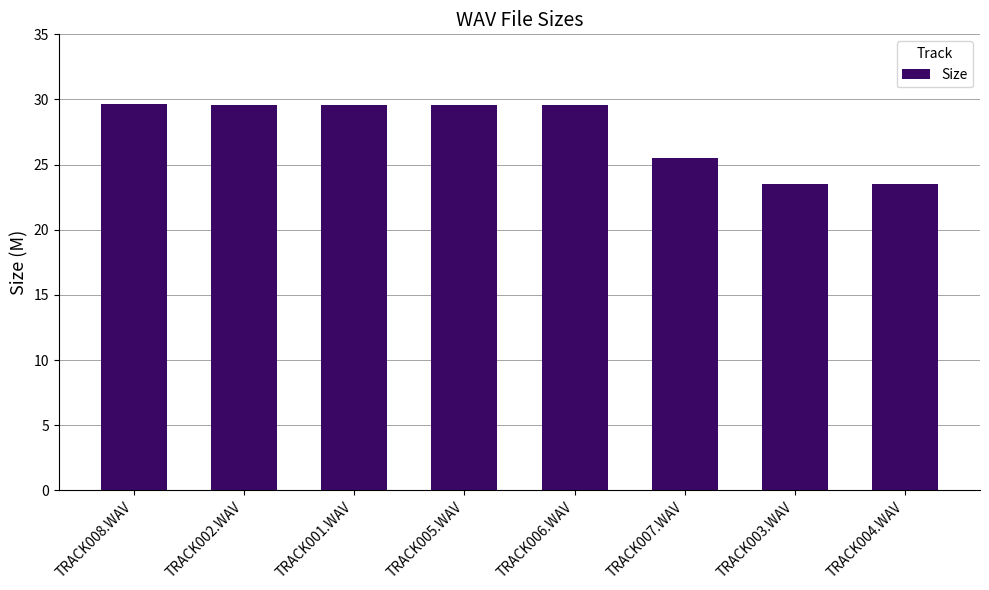

What is the value of the 4th bar from the left?

29.6